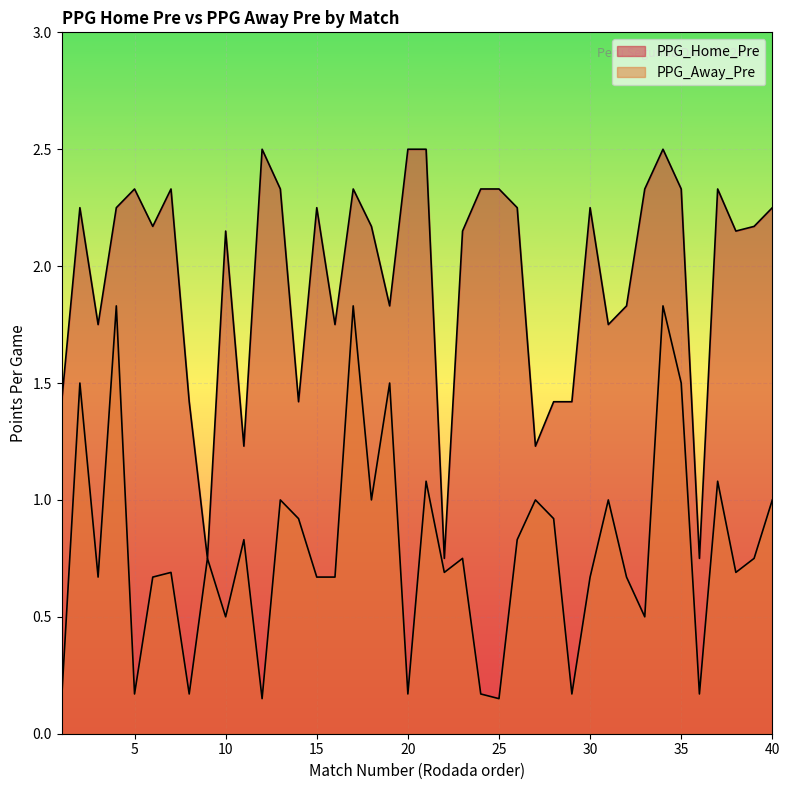

True or false: PPG_Away_Pre and PPG_Home_Pre intersect in this chart.

False